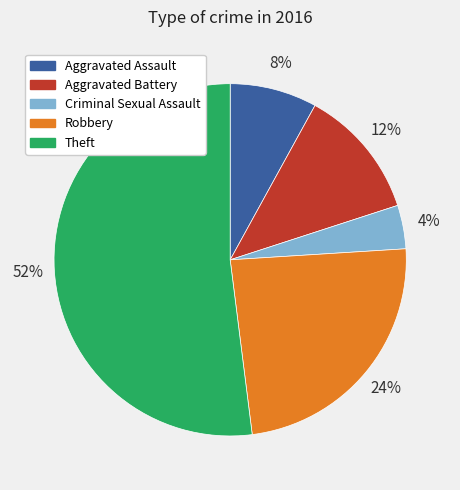

True or false: Theft accounts for 66% of the total.

False